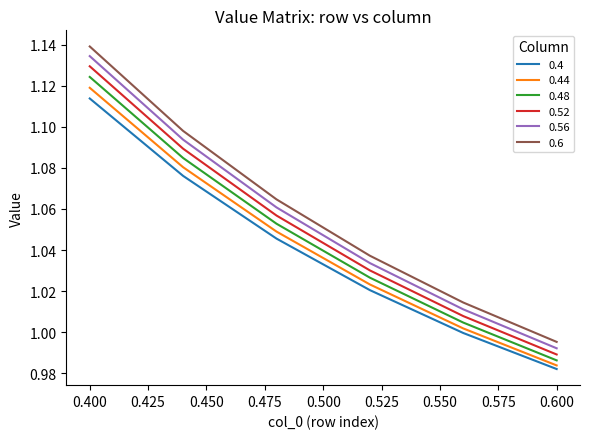

Which series has the largest range (max minus min)?

0.6